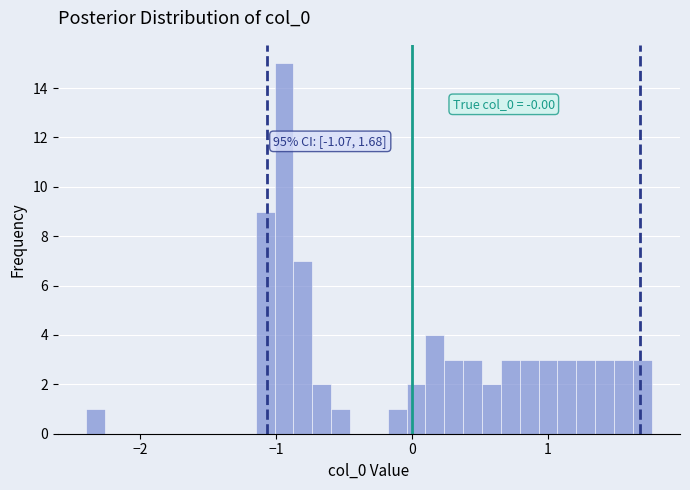

Around what value on the x-axis is the tallest bar? Give the approximate position of its centre, as read against the axis.

-0.9